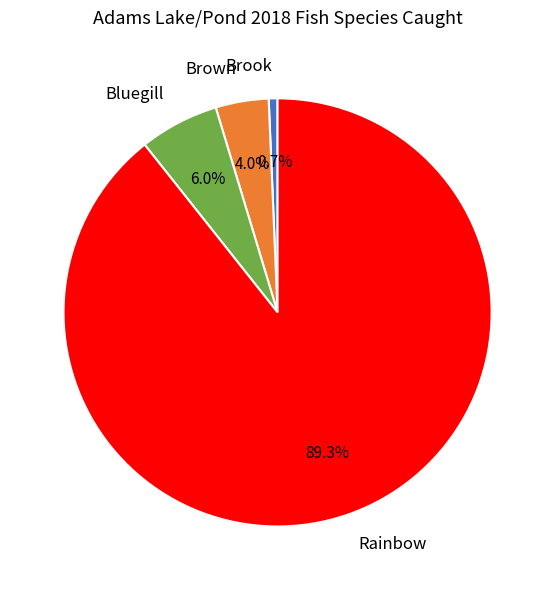

Rank the categories by value from lowest to highest.

Brook, Brown, Bluegill, Rainbow